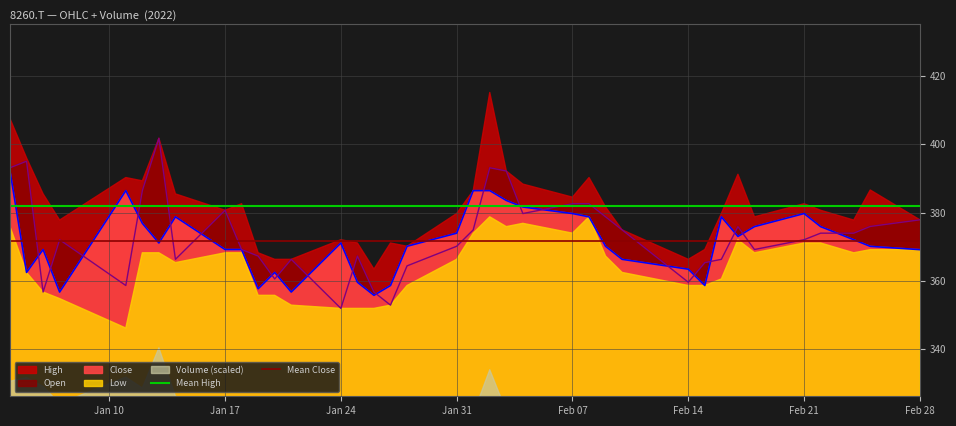

What is the value of the Mean Close point at the 2nd from the left?

371.5